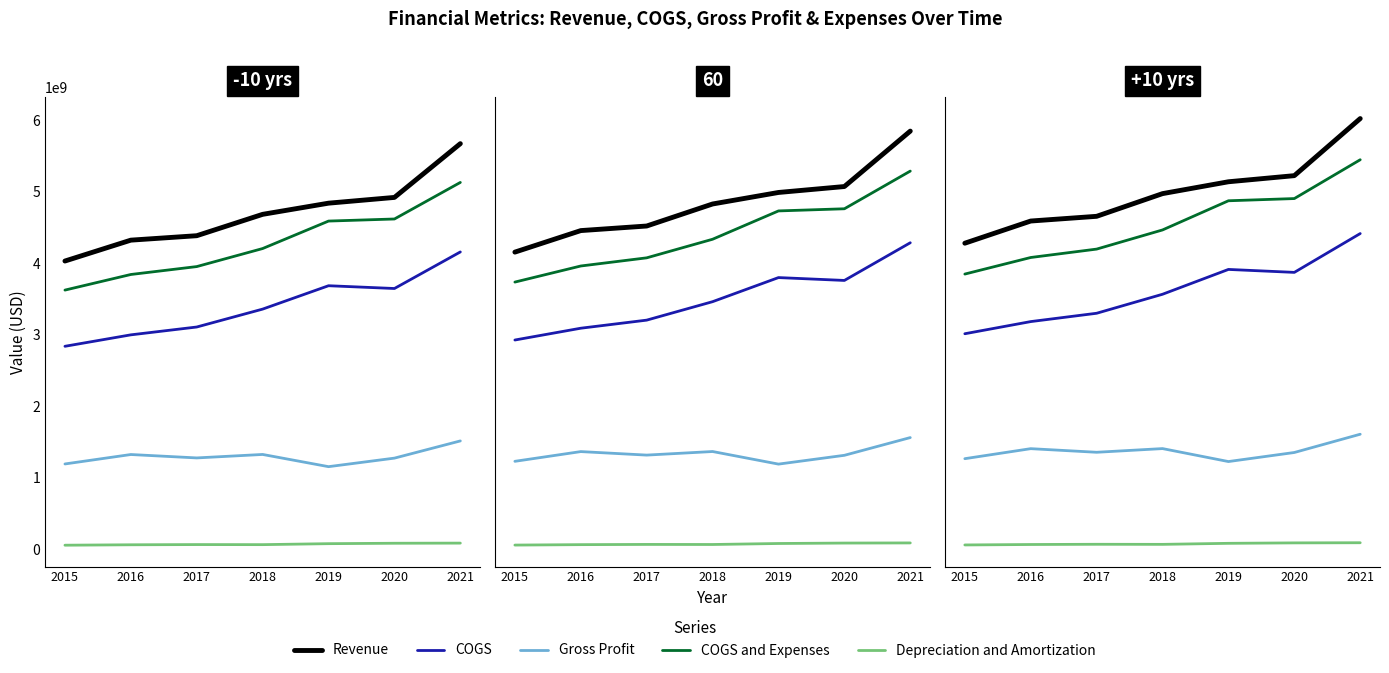

Is the value of Depreciation and Amortization at 2021 greater than the value of COGS at 2020?

No